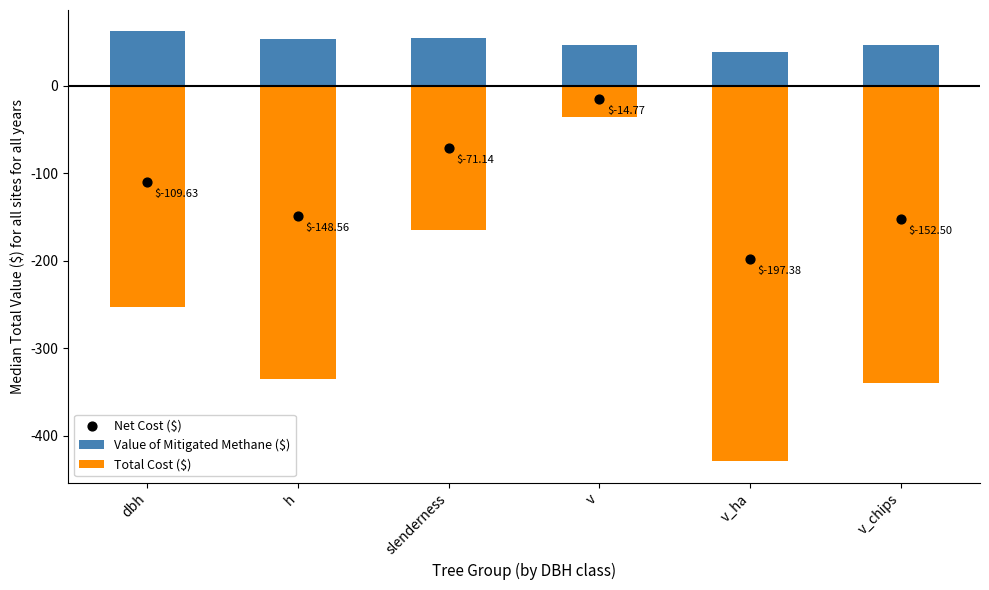

Which series has the largest total across all categories?

Value of Mitigated Methane ($)